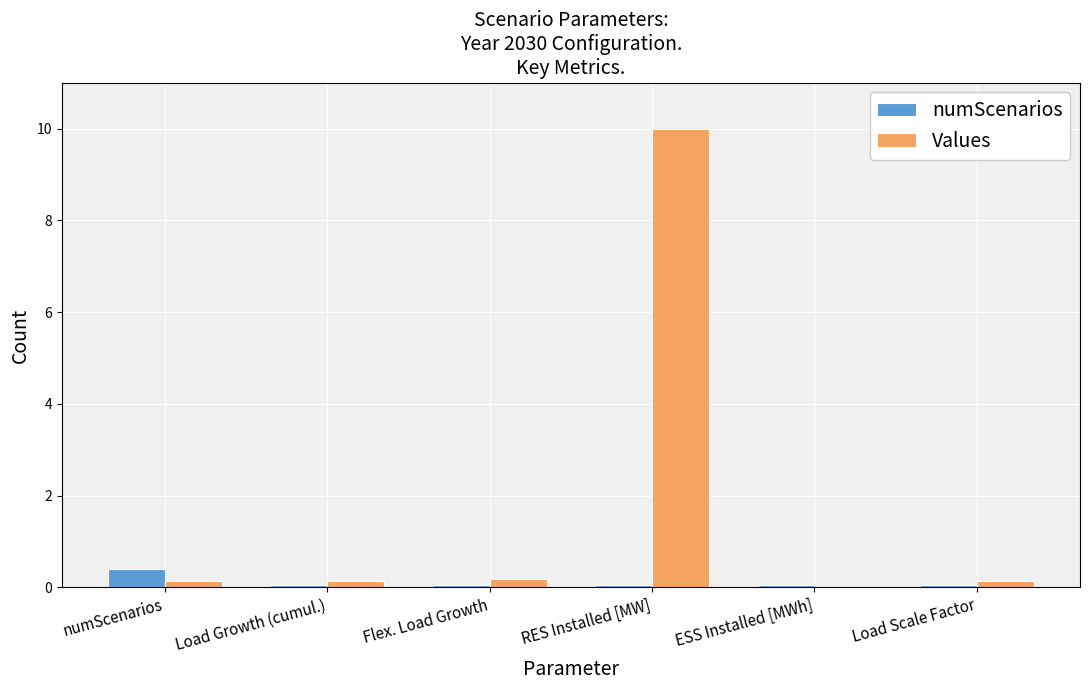

Which series has the largest total across all categories?

Values